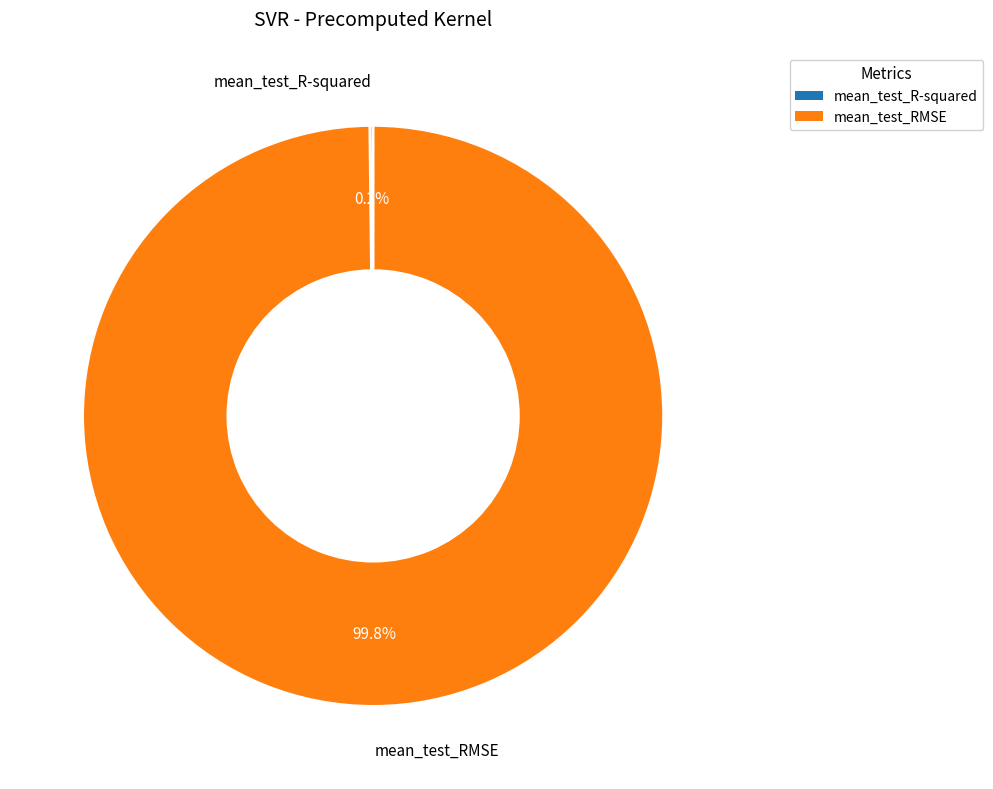

What portion of the pie excludes mean_test_RMSE?

0.2%